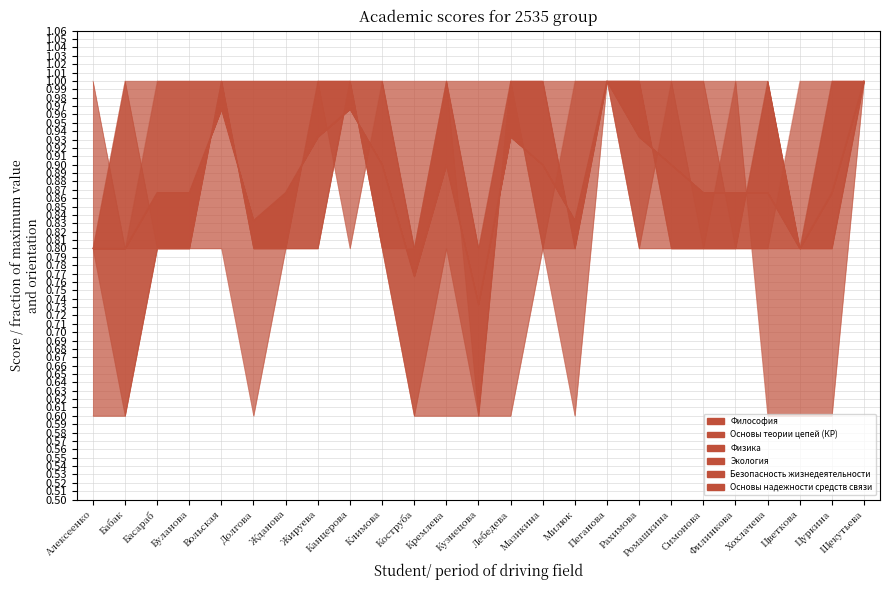

How many intersections are there between Философия and Экология?

3